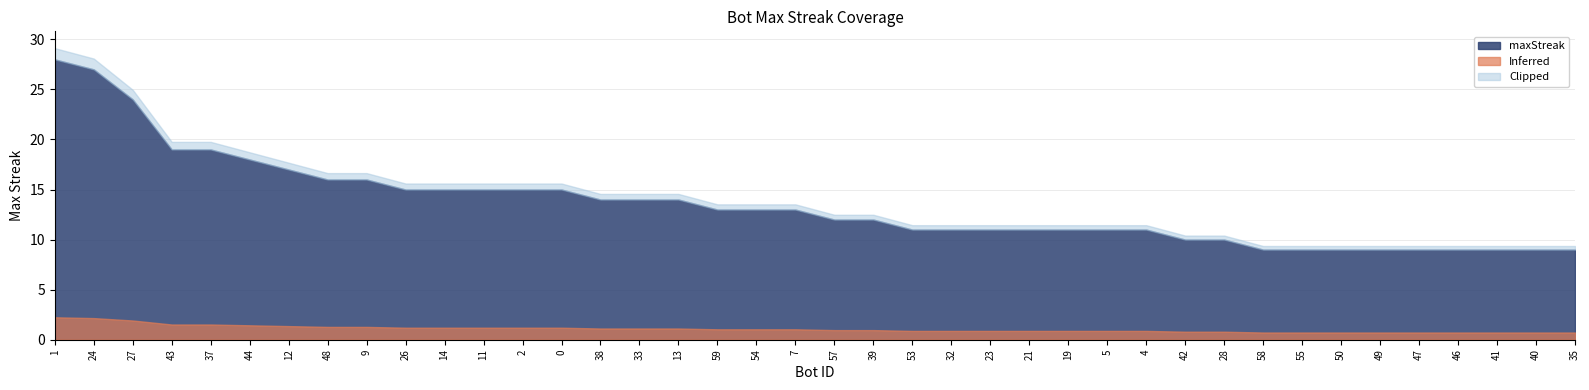

What position from the right is 57?

20